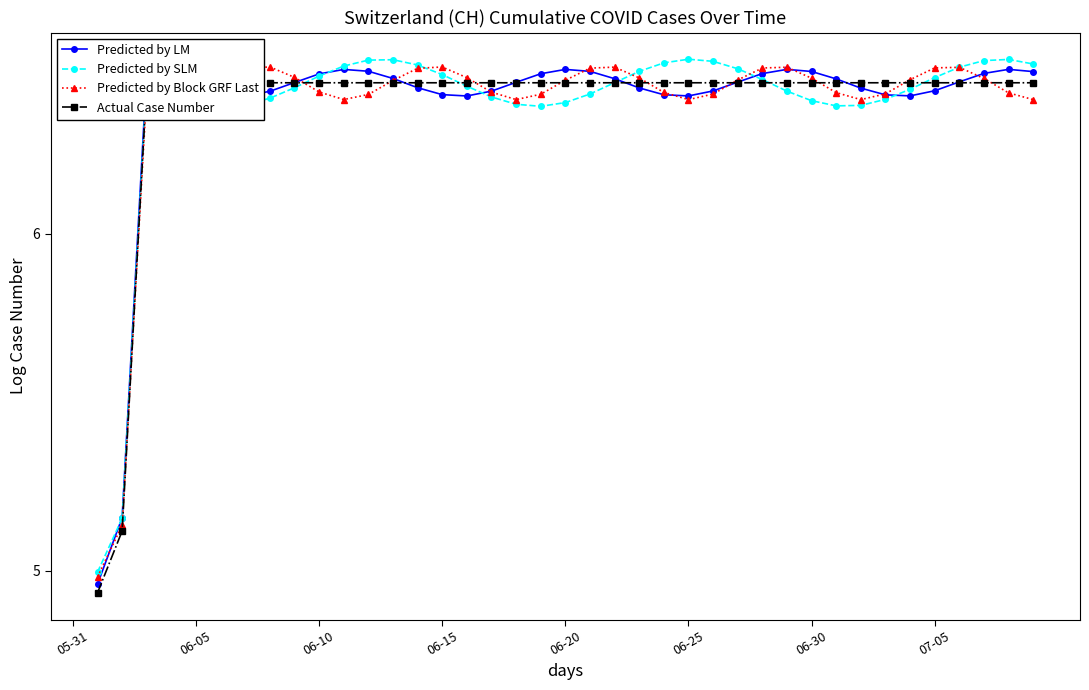

How many lines are shown in the chart?

4